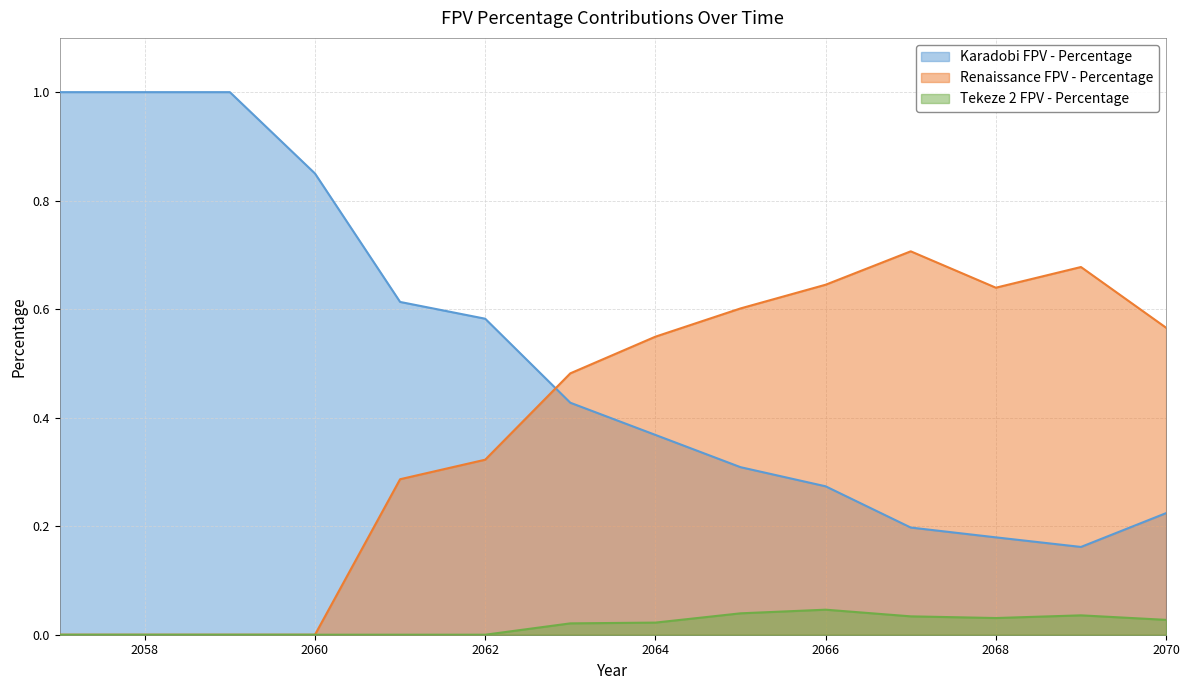

Count the Renaissance FPV - Percentage values in the range 0 to 1.

14